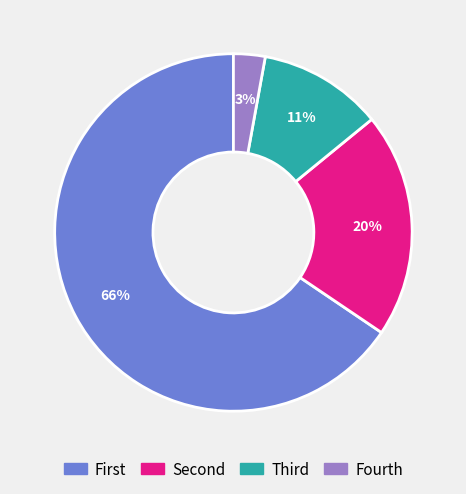

How many slices are in this pie chart?

4